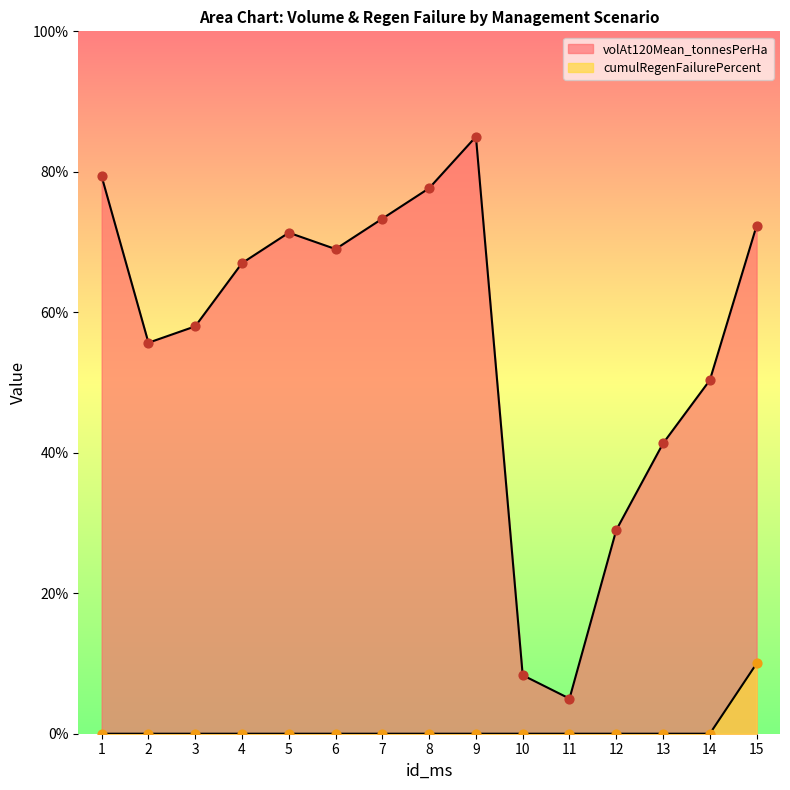

Is the value of volAt120Mean_tonnesPerHa at 7 greater than the value of cumulRegenFailurePercent at 13?

Yes